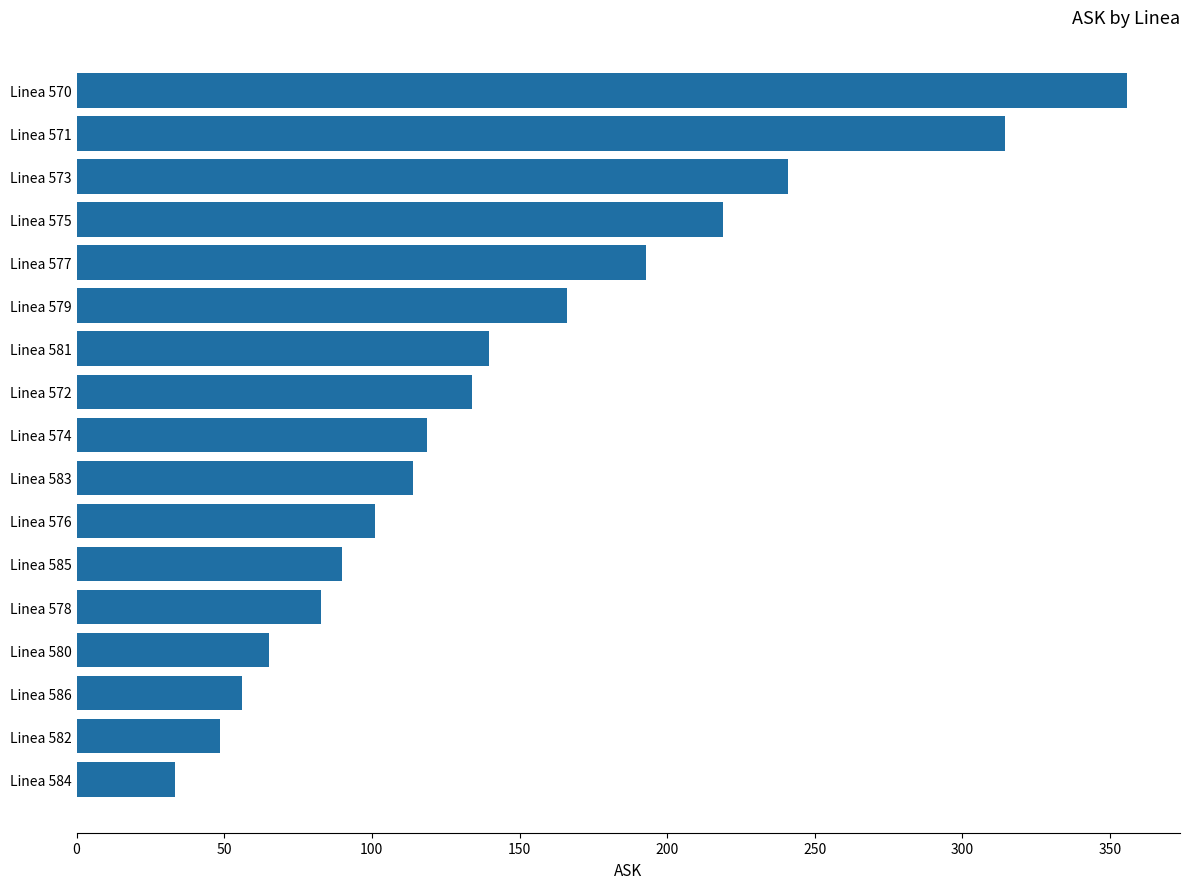

Are the bars grouped side by side (vs. stacked)?

No